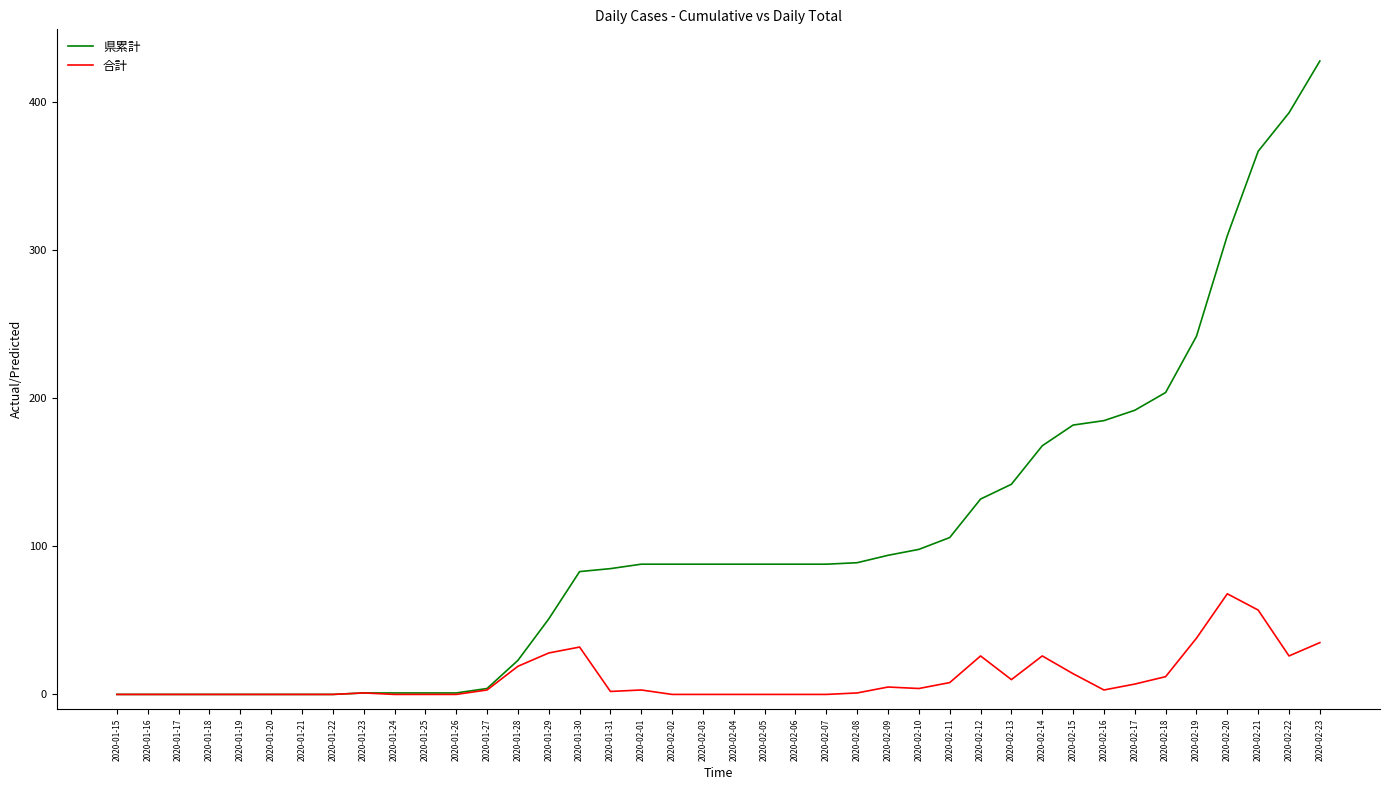

At which category is the sum across all series the highest?

2020-02-23